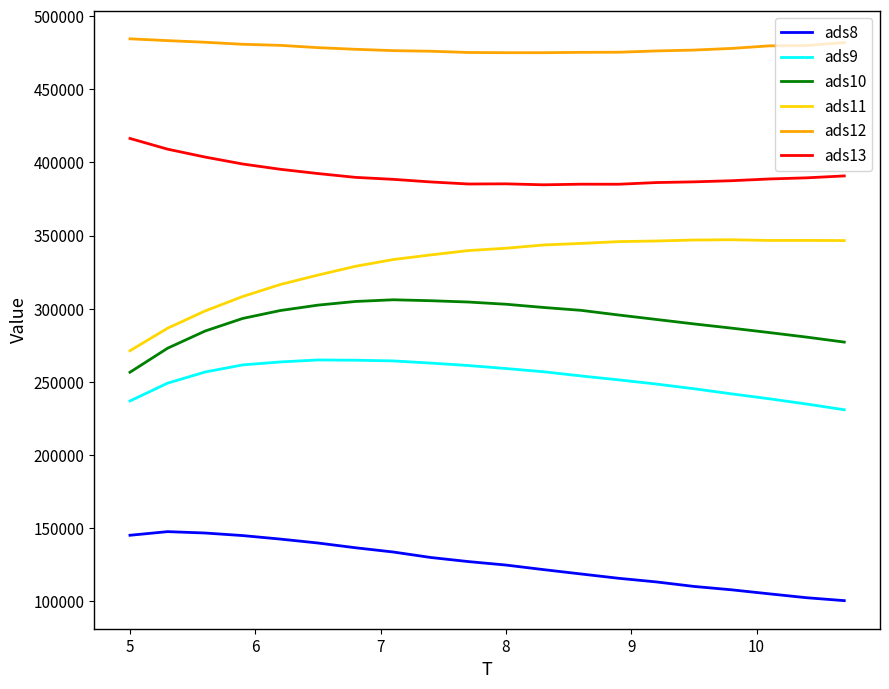

Which series has the largest total across all categories?

ads12